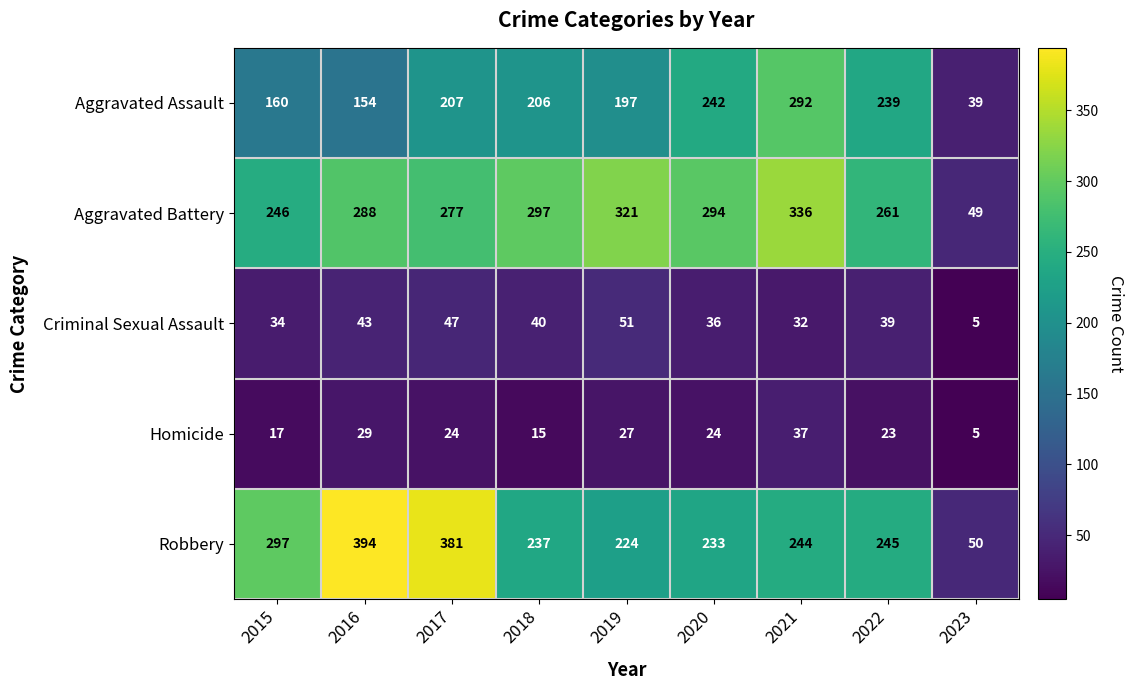

Which series has the largest range (max minus min)?

Robbery